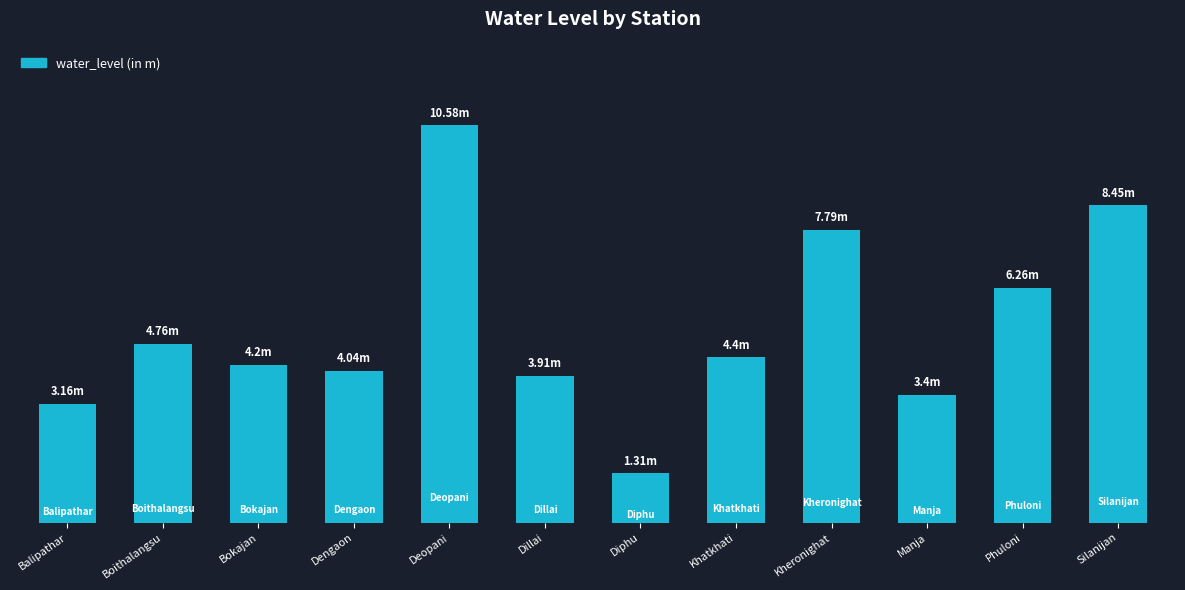

At which label does the data first exceed 4?

Boithalangsu